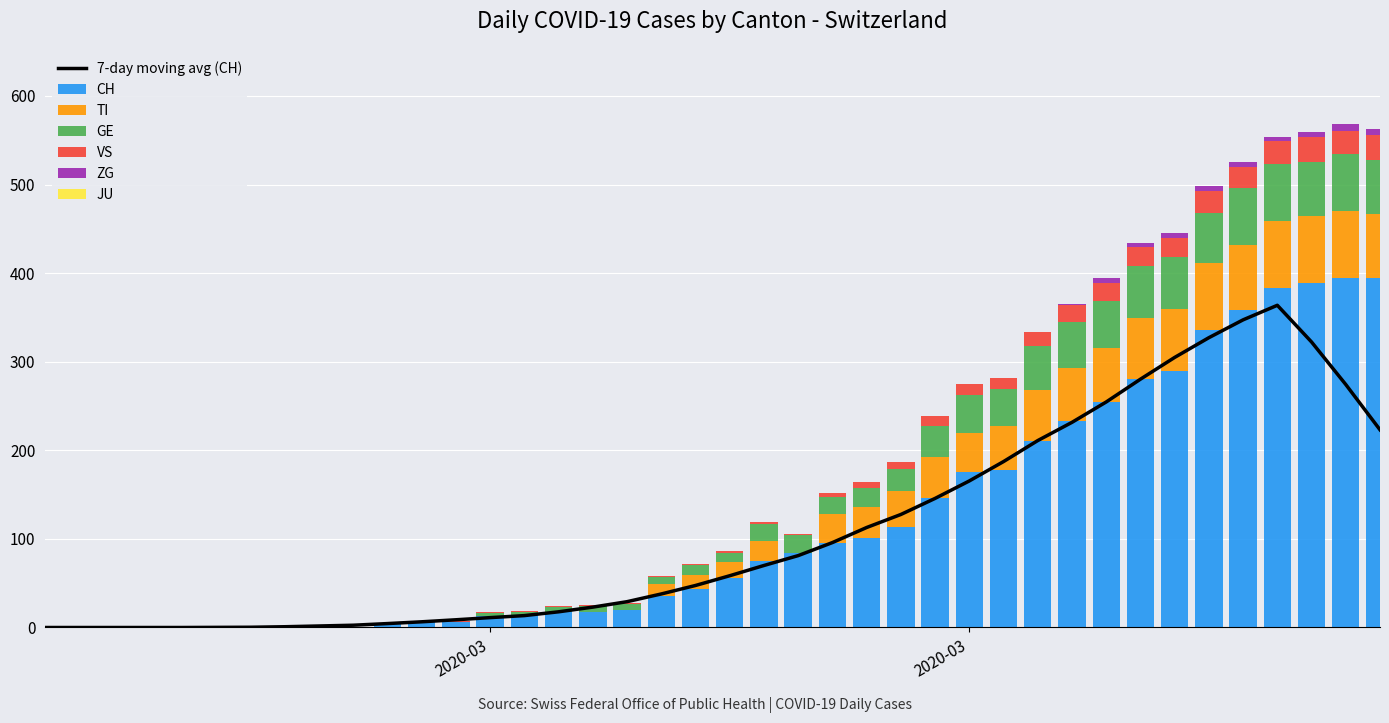

Is it true that GE equals 19 at 2020-03-17?

True